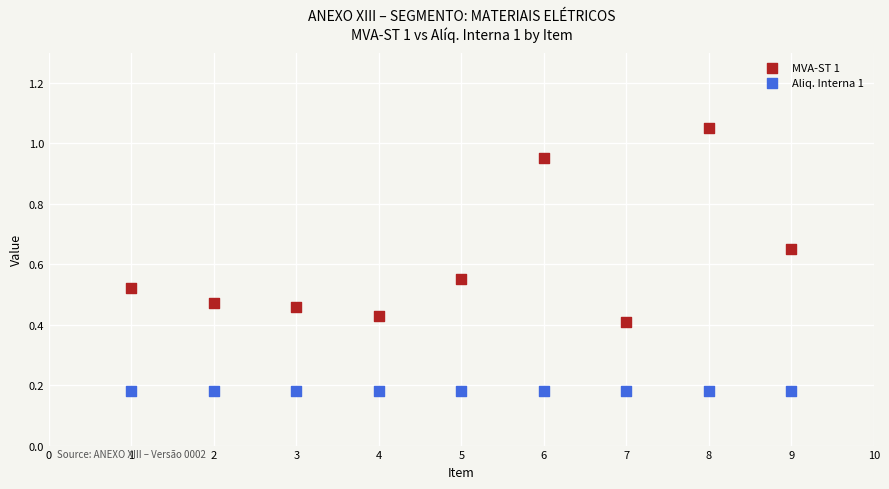

Which series reaches the minimum Y coordinate?

Aliq. Interna 1